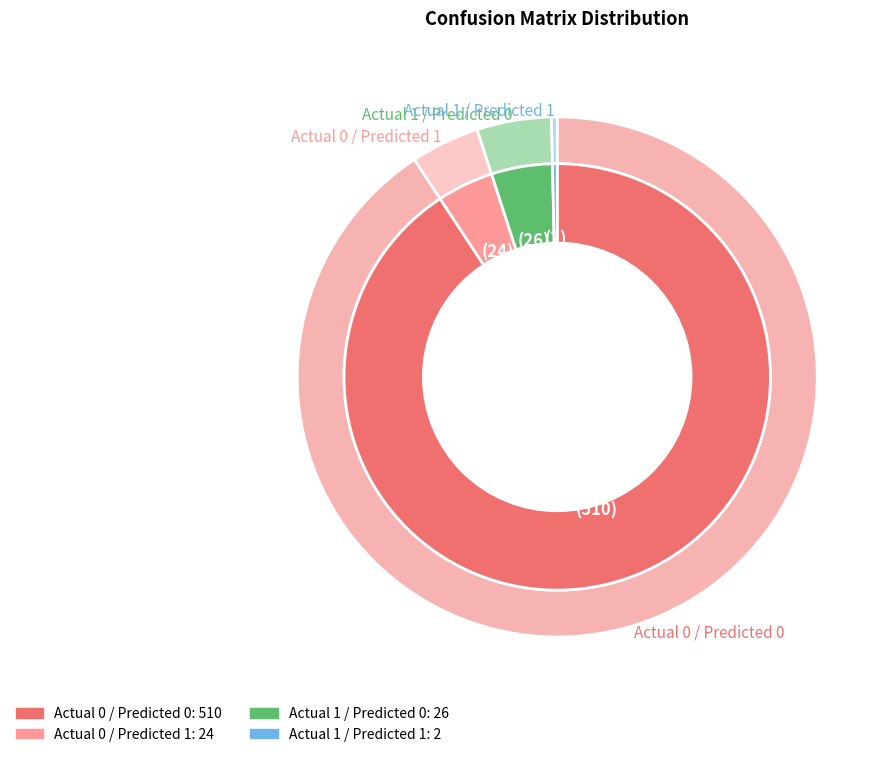

Is there a majority slice in this chart?

Yes